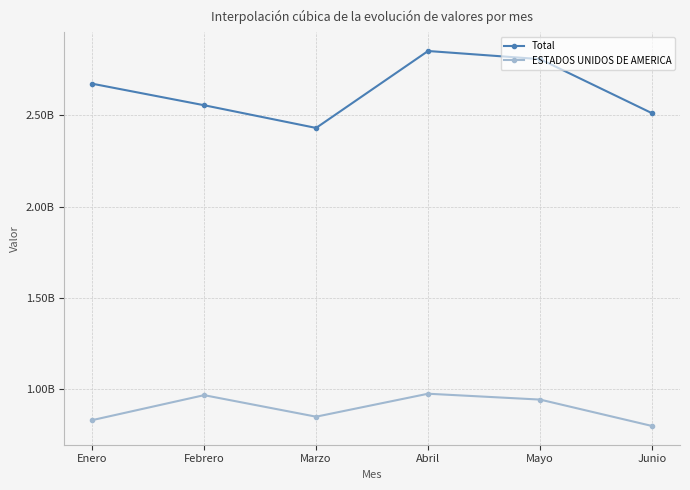

True or false: ESTADOS UNIDOS DE AMERICA has a value of 941668010 at Mayo.

True